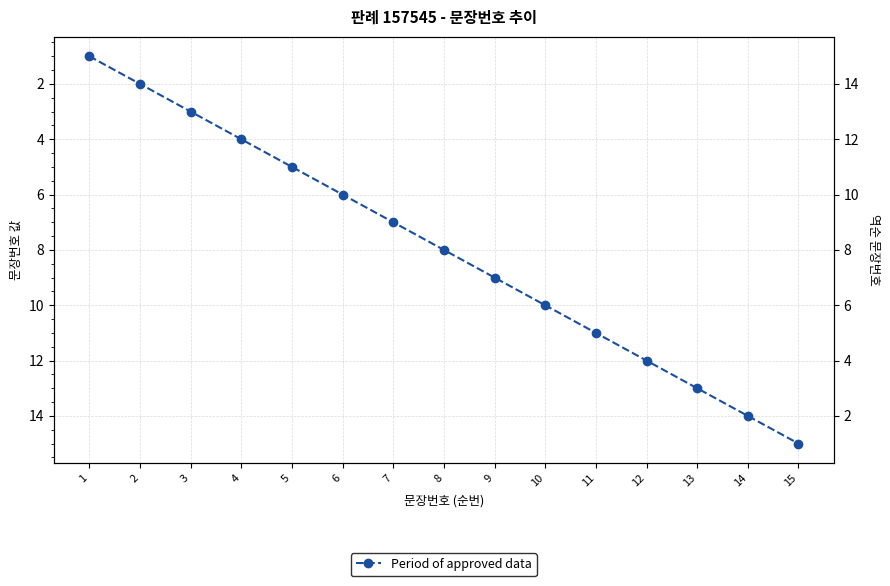

Reading right to left, what are all the values shown in this chart?

15	14	13	12	11	10	9	8	7	6	5	4	3	2	1